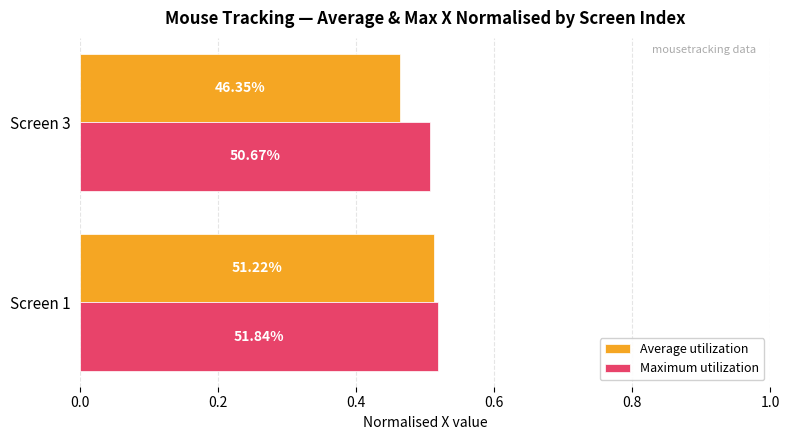

What are all the series names shown in the legend?

Average utilization, Maximum utilization